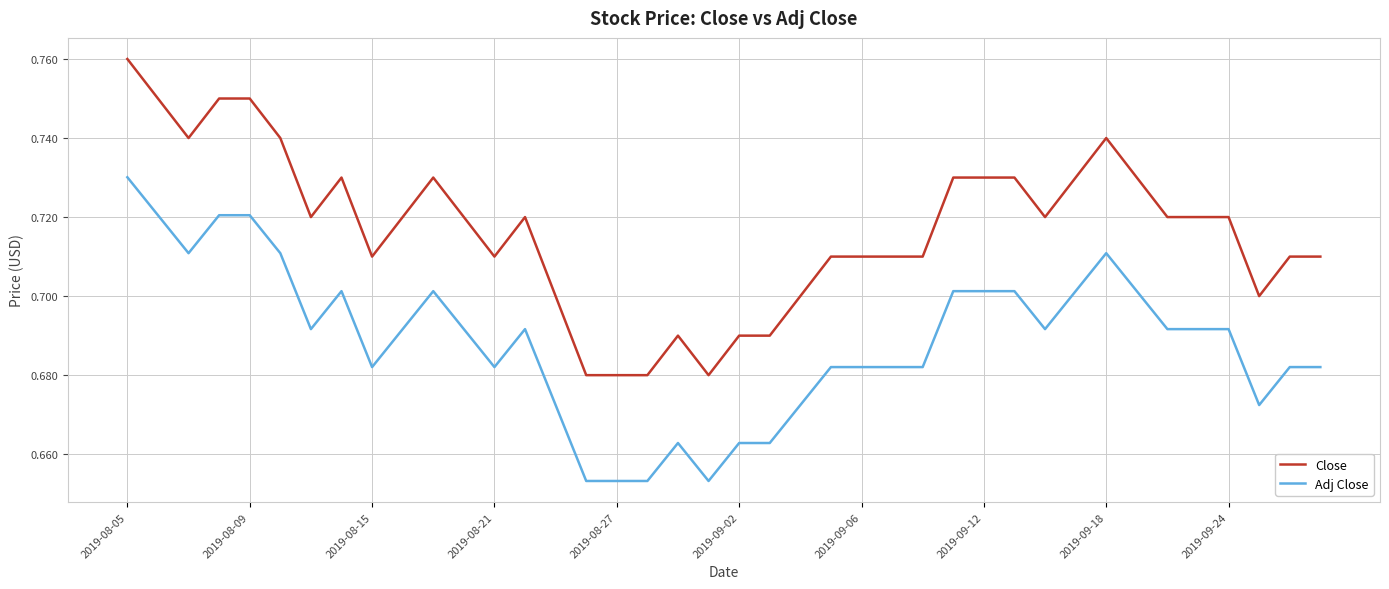

True or false: Adj Close and Close cross at least once.

False